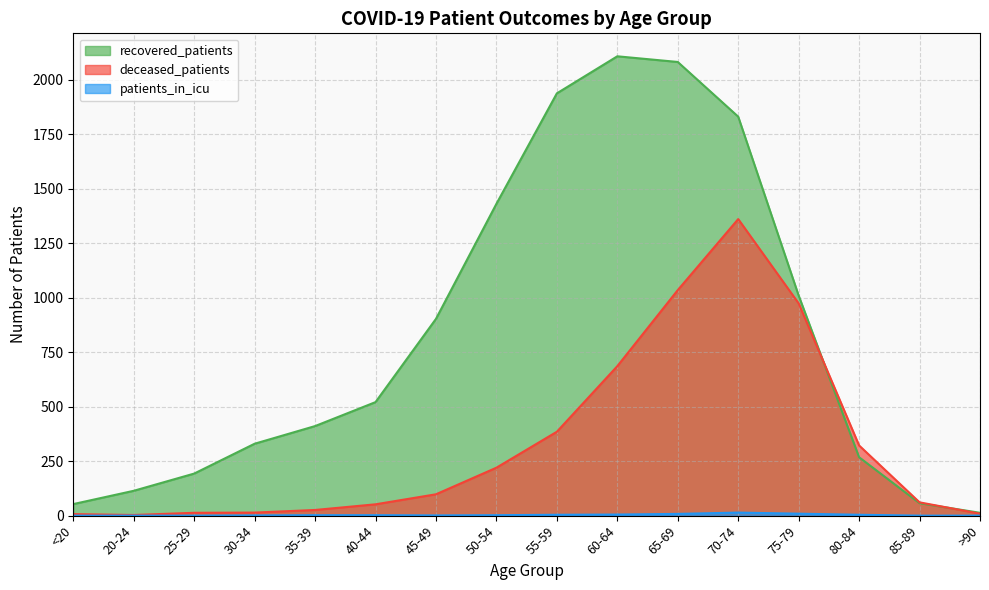

At which category is the sum across all series the highest?

70-74